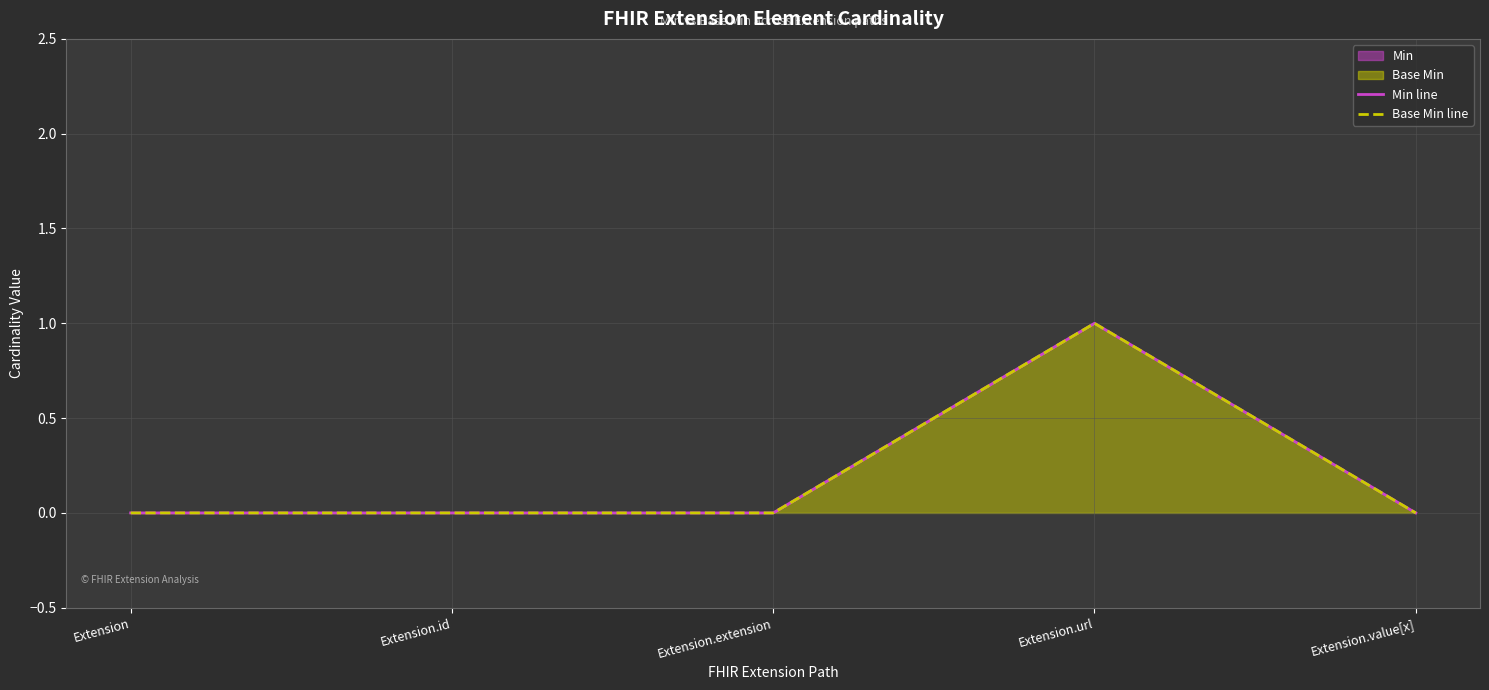

At how many categories does at least one series exceed 0?

1